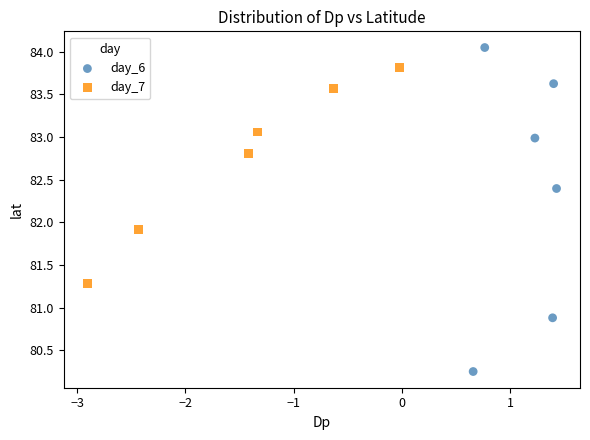

Which series contains the highest Y value?

day_6